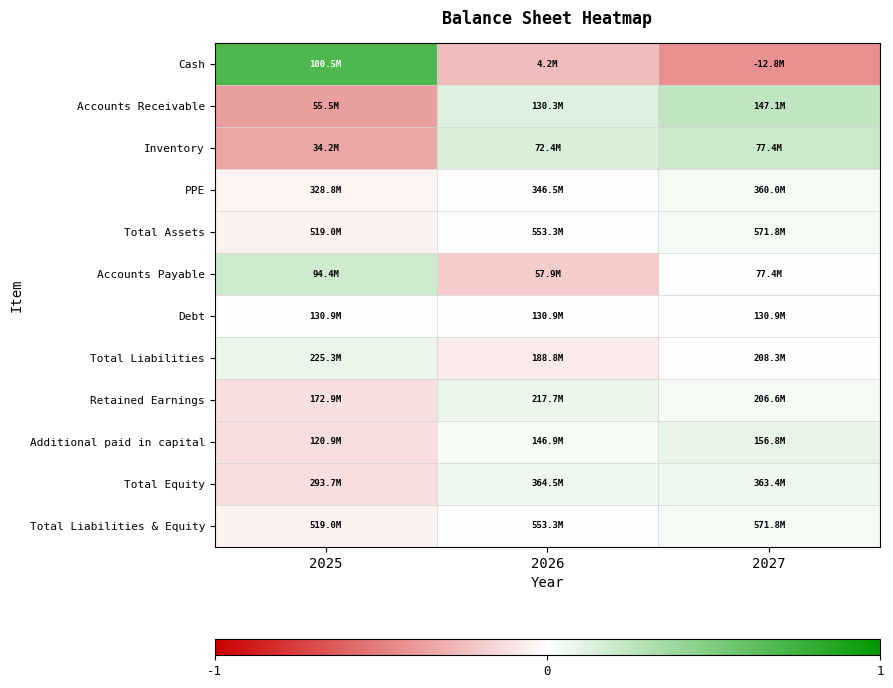

What is the greatest value displayed?

0.7